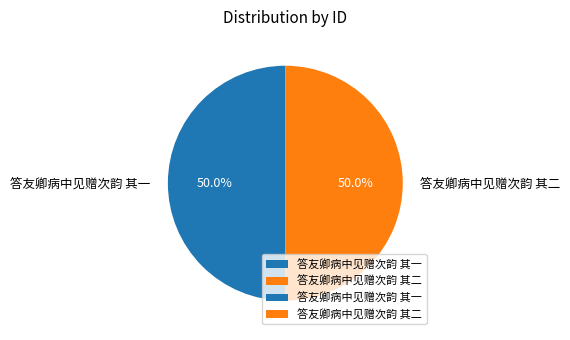

The 答友卿病中见赠次韵 其一 slice represents 64% of the pie. True or false?

False